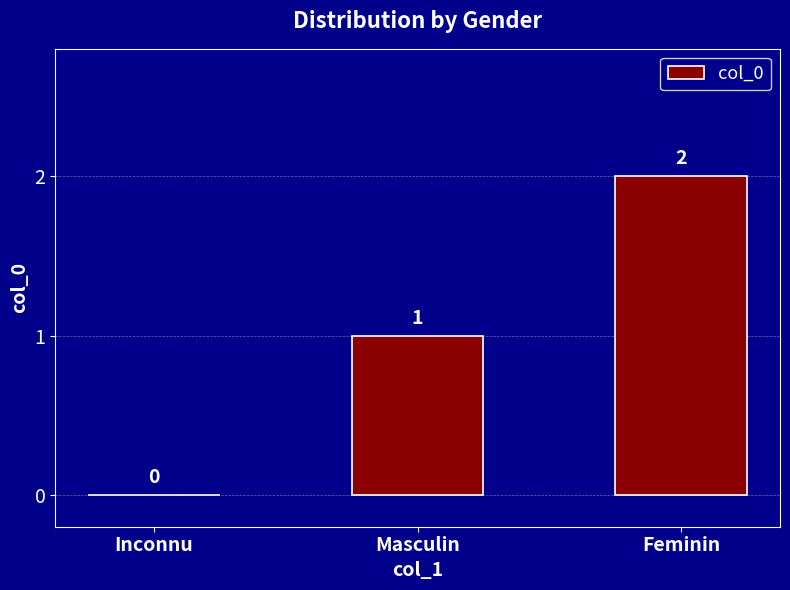

How many positive values are there?

2